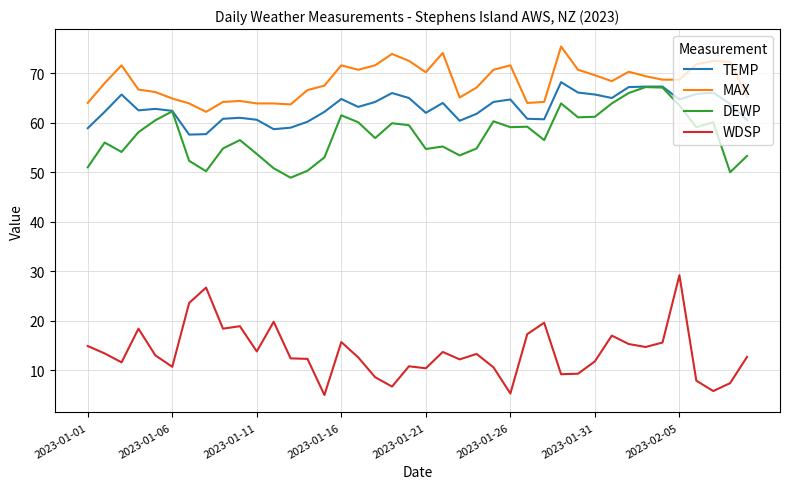

At how many categories does at least one series exceed 57?

40